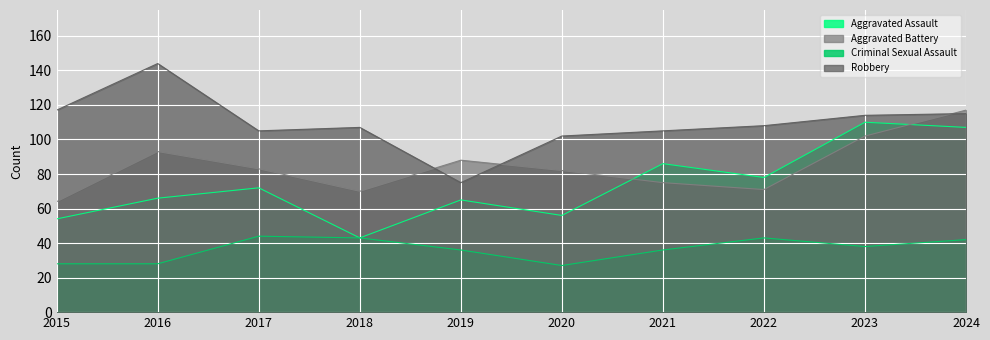

True or false: Aggravated Battery and Robbery intersect in this chart.

True